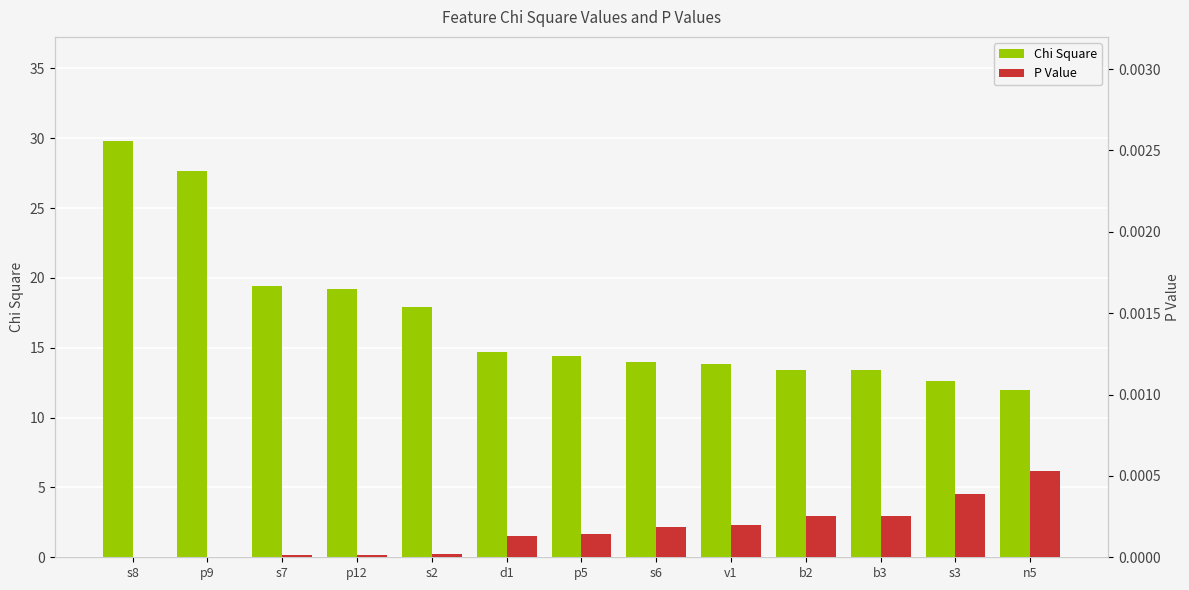

Which category has the lowest value in the Chi Square series?

n5